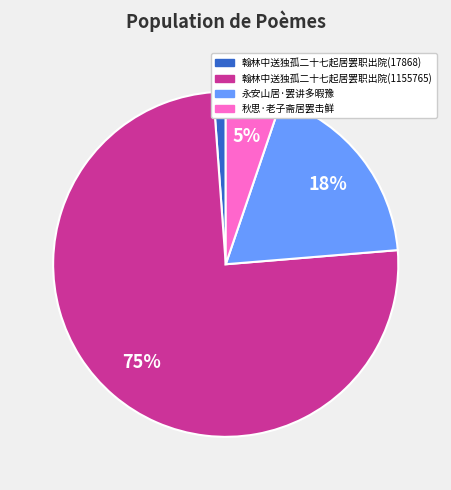

Does 永安山居·罢讲多暇豫 represent more than half of the total?

No